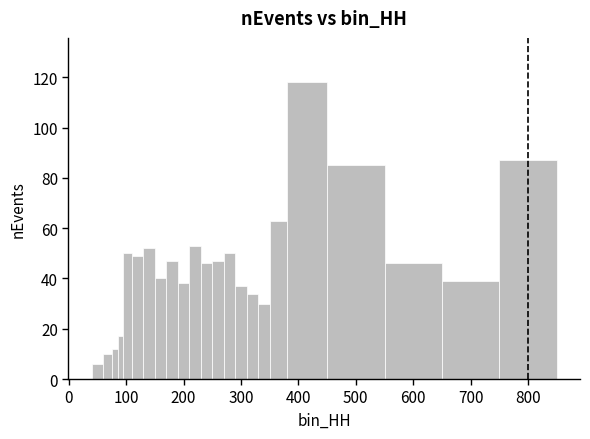

Read against the x-axis, roughly where is the centre of the tallest bar?

420